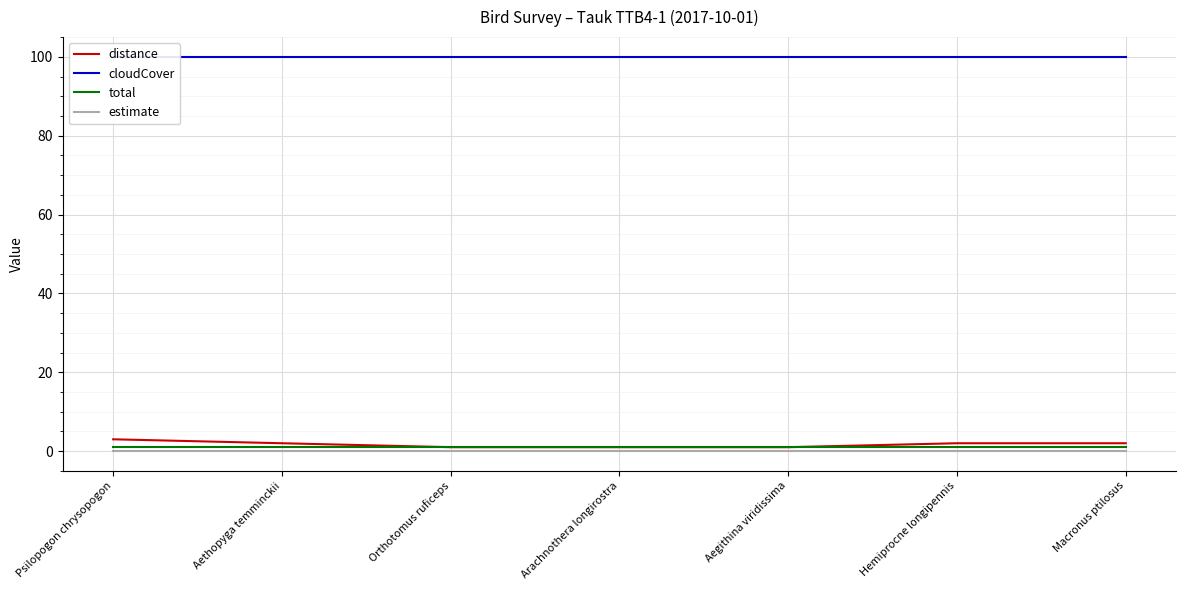

Between Orthotomus ruficeps and Macronus ptilosus, which is larger?

Macronus ptilosus